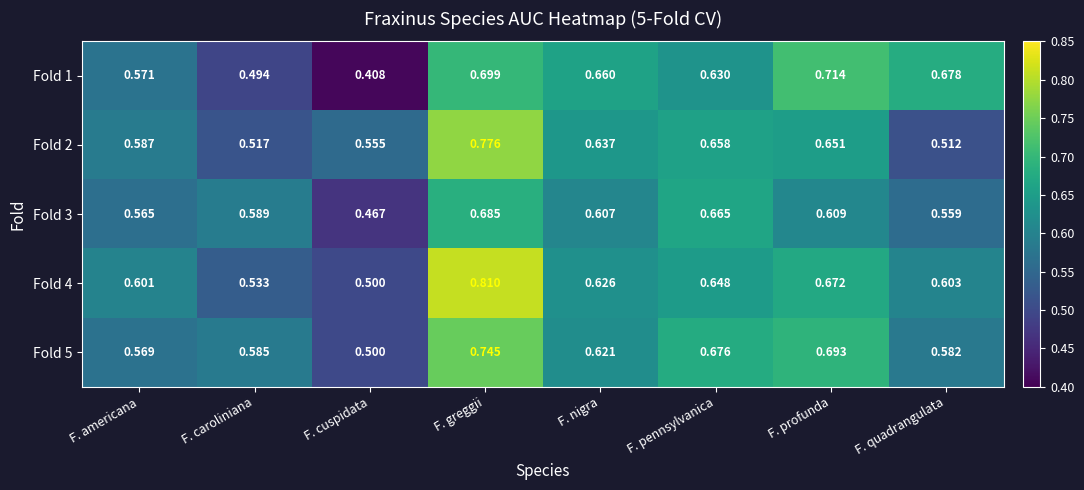

Which series has the widest spread of values?

Fold 4